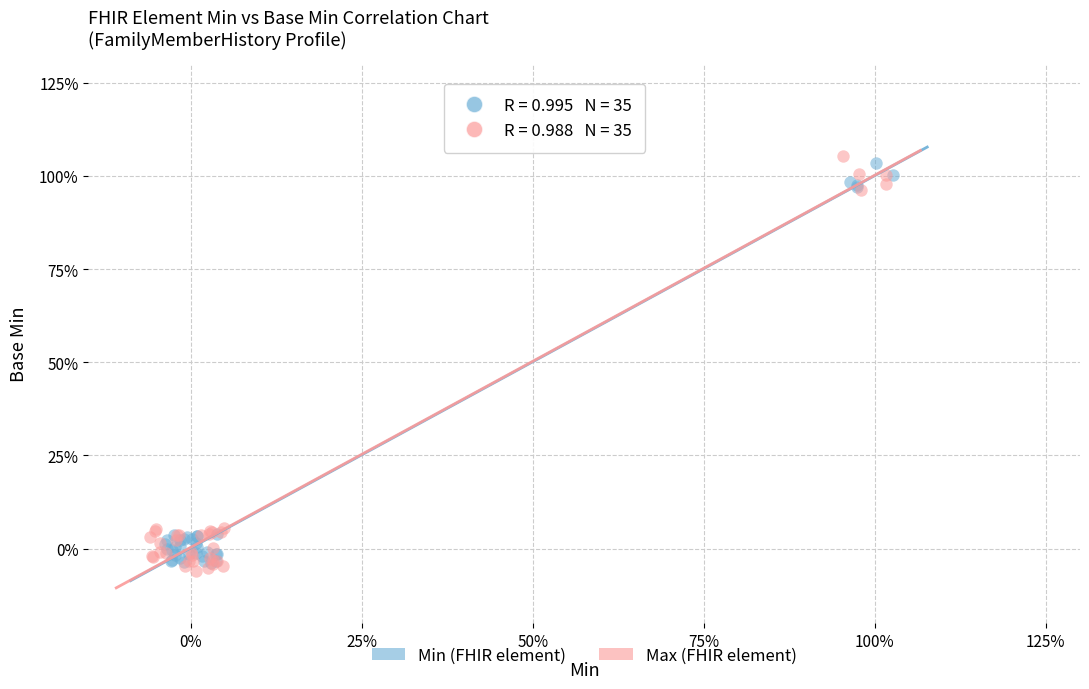

Which series contains the highest Y value?

Max (FHIR element)